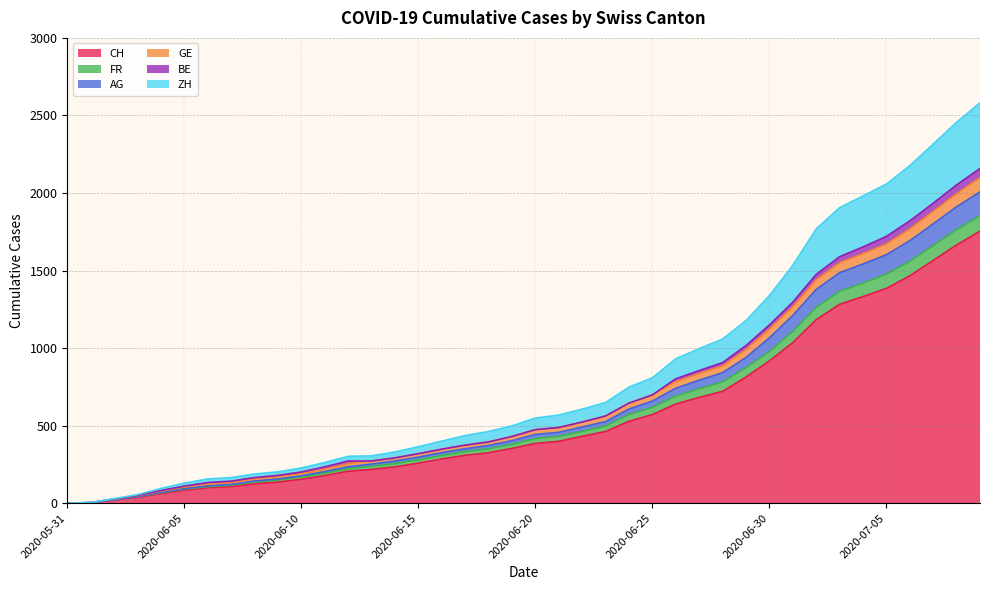

Read the GE value at 2020-06-25, to the nearest 50.

700